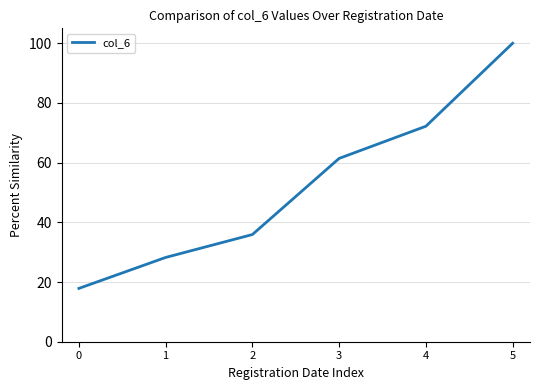

List the labels in order of value, smallest first.

0, 1, 2, 3, 4, 5